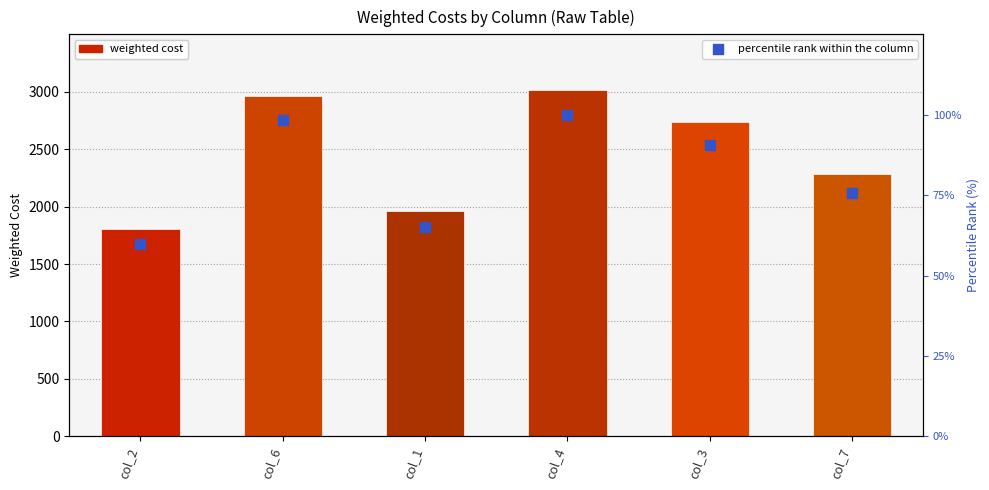

Which series has the largest total across all categories?

weighted cost